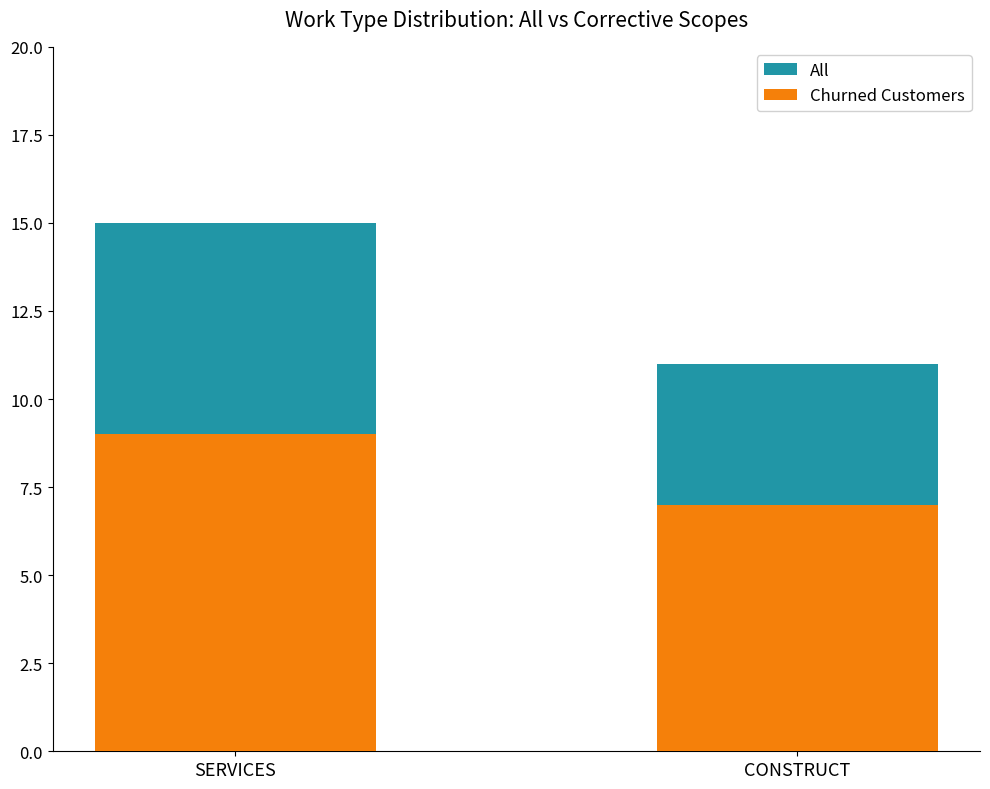

How many values in the Churned Customers series are below 9?

1